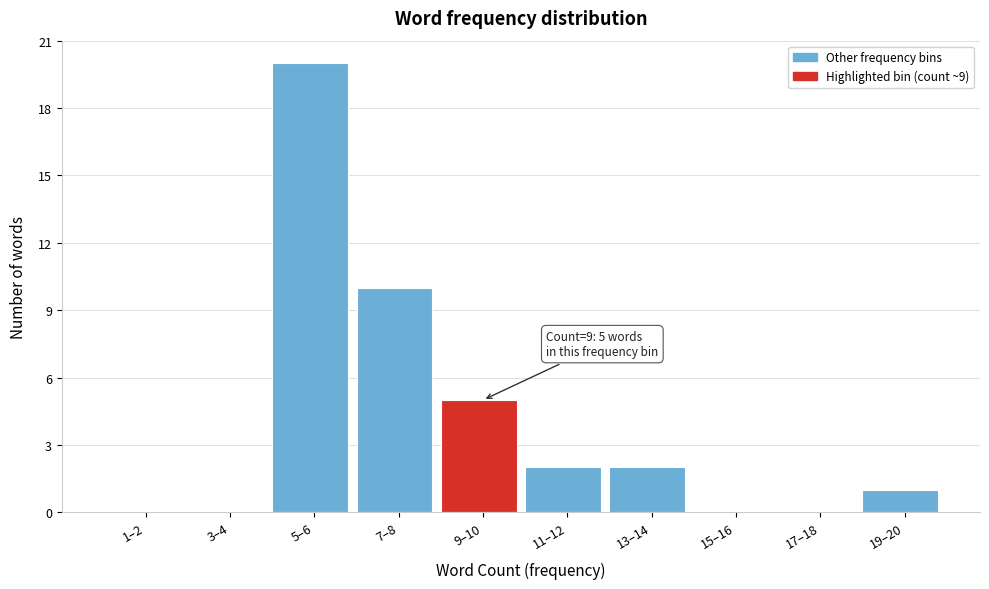

Reading right to left, list all the values displayed in this chart.

19–20=1	17–18=0	15–16=0	13–14=2	11–12=2	9–10=5	7–8=10	5–6=20	3–4=0	1–2=0